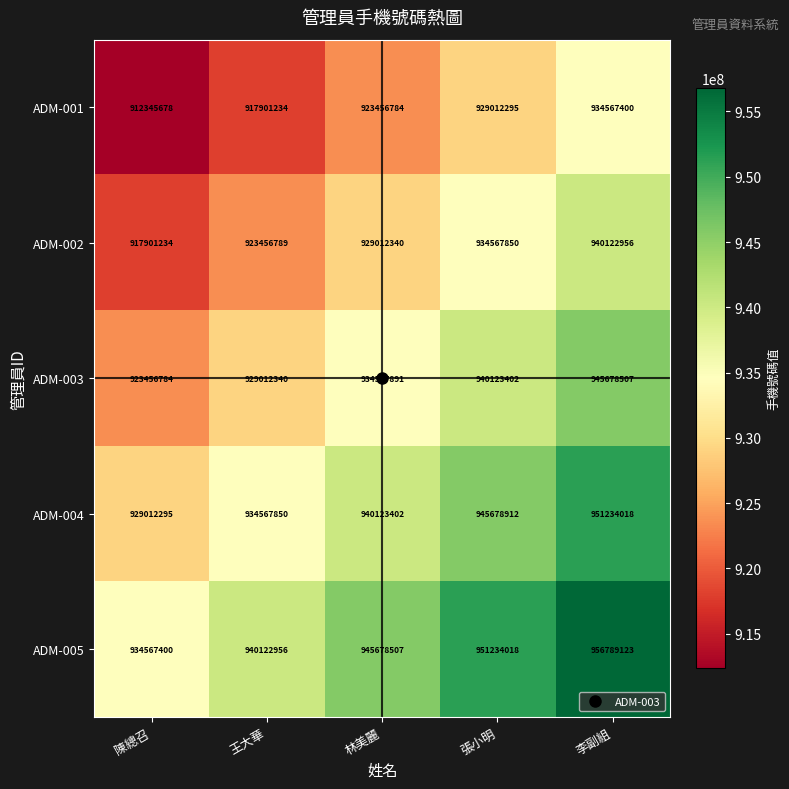

At how many categories does at least one series exceed 948392255?

2